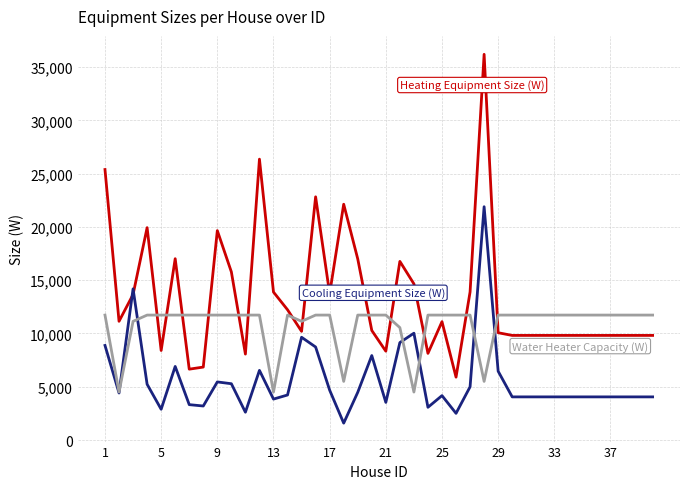

What is the minimum value shown in the chart?

1582.6